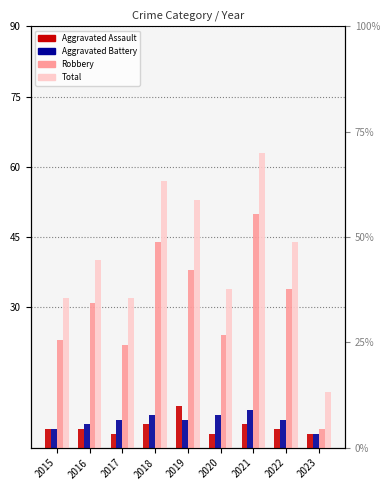

Which series has the largest total across all categories?

Total